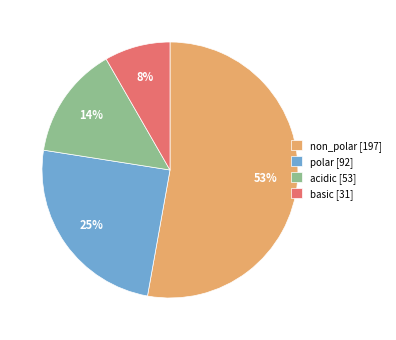

To the nearest percent, what is the combined percentage of non_polar and acidic?

67%